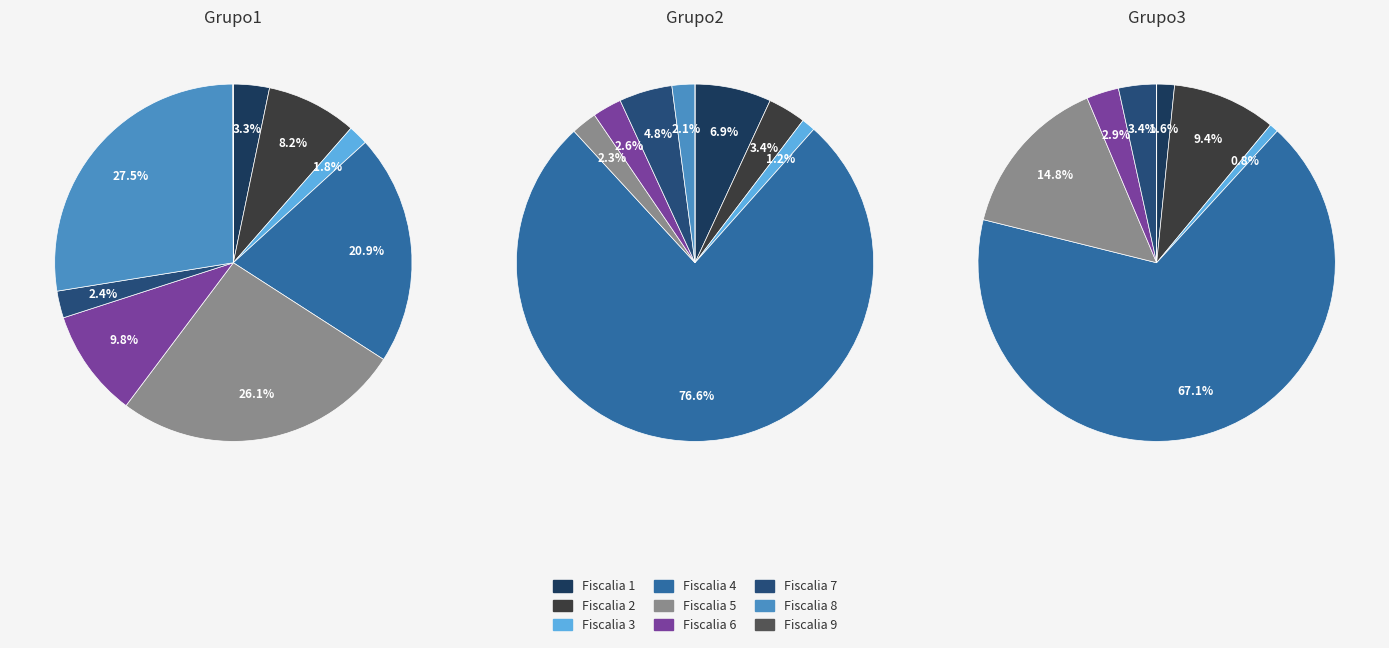

Rank the series by their average value, from lowest to highest.

Grupo1, Grupo2, Grupo3